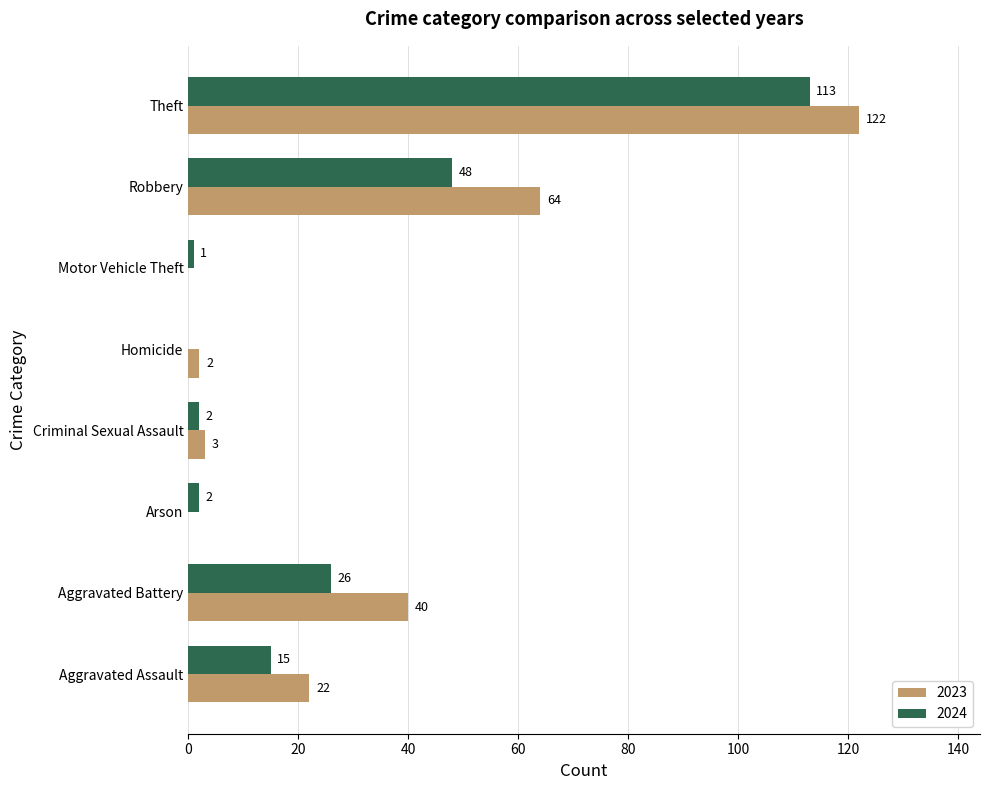

Where is 2023 nearest to the value 61?

Robbery